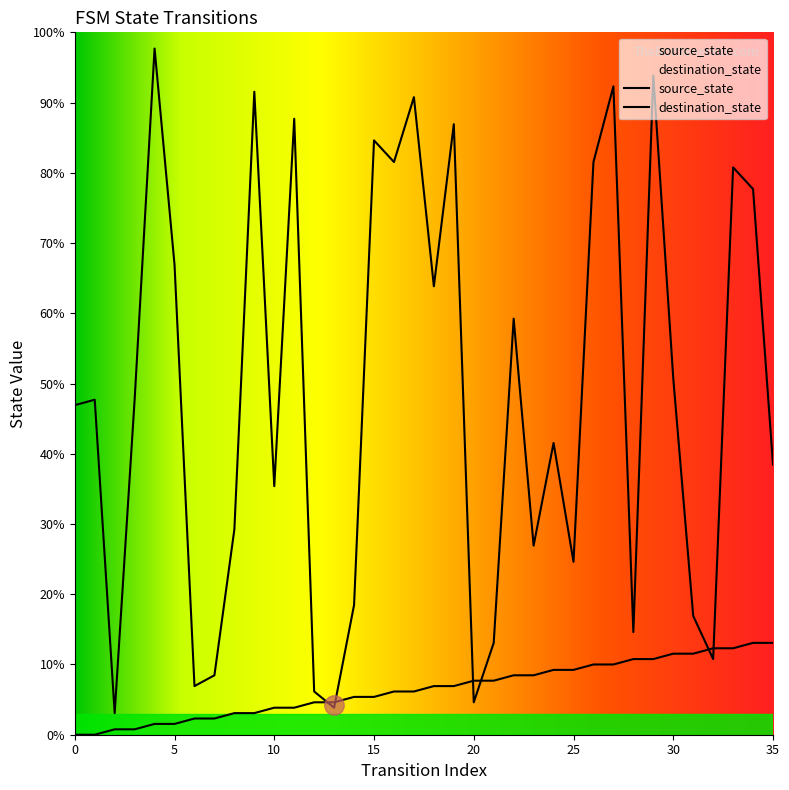

Reading left to right, transcribe all the data shown in this chart.

source_state: 0=0	1=0	2=1	3=1	4=2	5=2	6=3	7=3	8=4	9=4	10=5	11=5	12=6	13=6	14=7	15=7	16=8	17=8	18=9	19=9	20=10	21=10	22=11	23=11	24=12	25=12	26=13	27=13	28=14	29=14	30=15	31=15	32=16	33=16	34=17	35=17
destination_state: 0=61	1=62	2=4	3=62	4=127	5=87	6=9	7=11	8=38	9=119	10=46	11=114	12=8	13=5	14=24	15=110	16=106	17=118	18=83	19=113	20=6	21=17	22=77	23=35	24=54	25=32	26=106	27=120	28=19	29=122	30=66	31=22	32=14	33=105	34=101	35=50